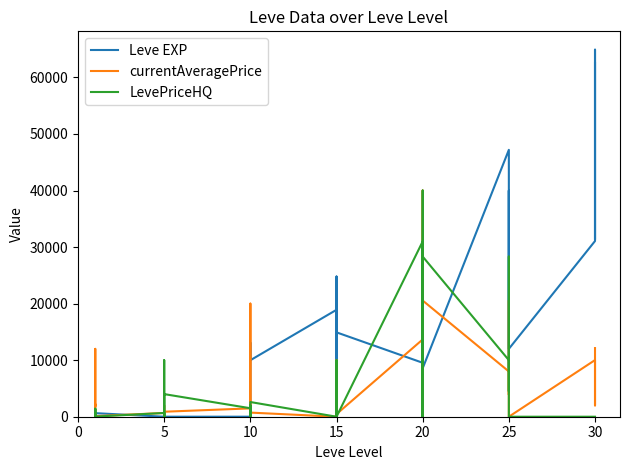

Which series has the largest range (max minus min)?

Leve EXP